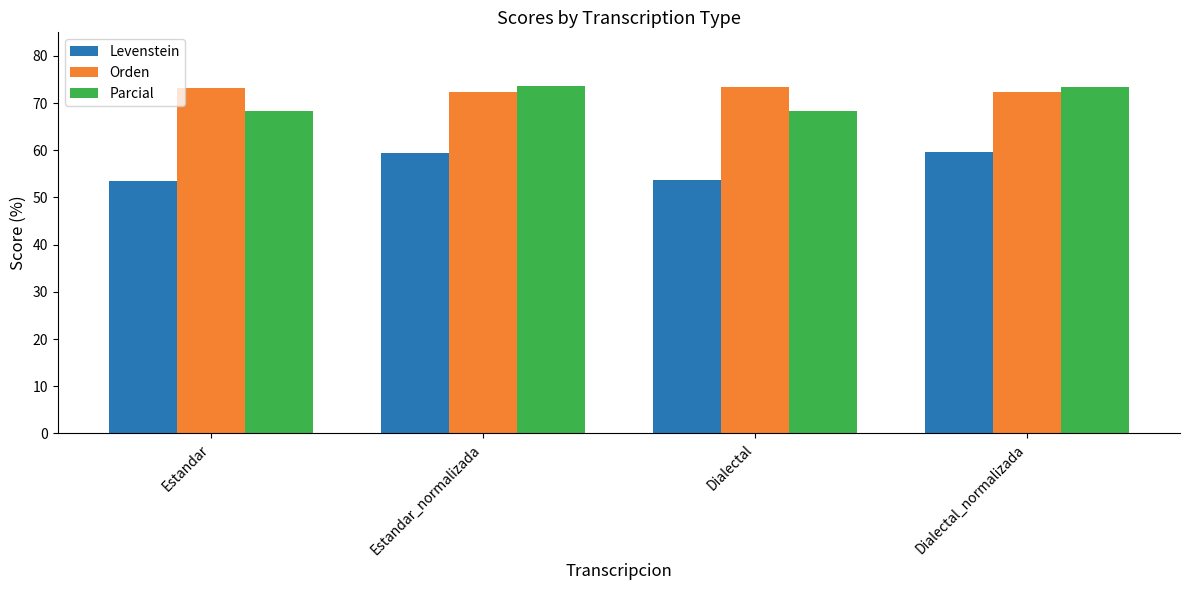

How many data points in Orden are less than 73?

2